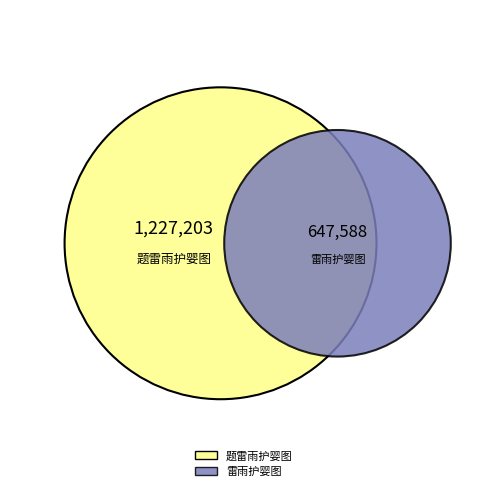

To the nearest percent, what is the difference between the 题雷雨护婴图 and 雷雨护婴图 slice percentages?

31%